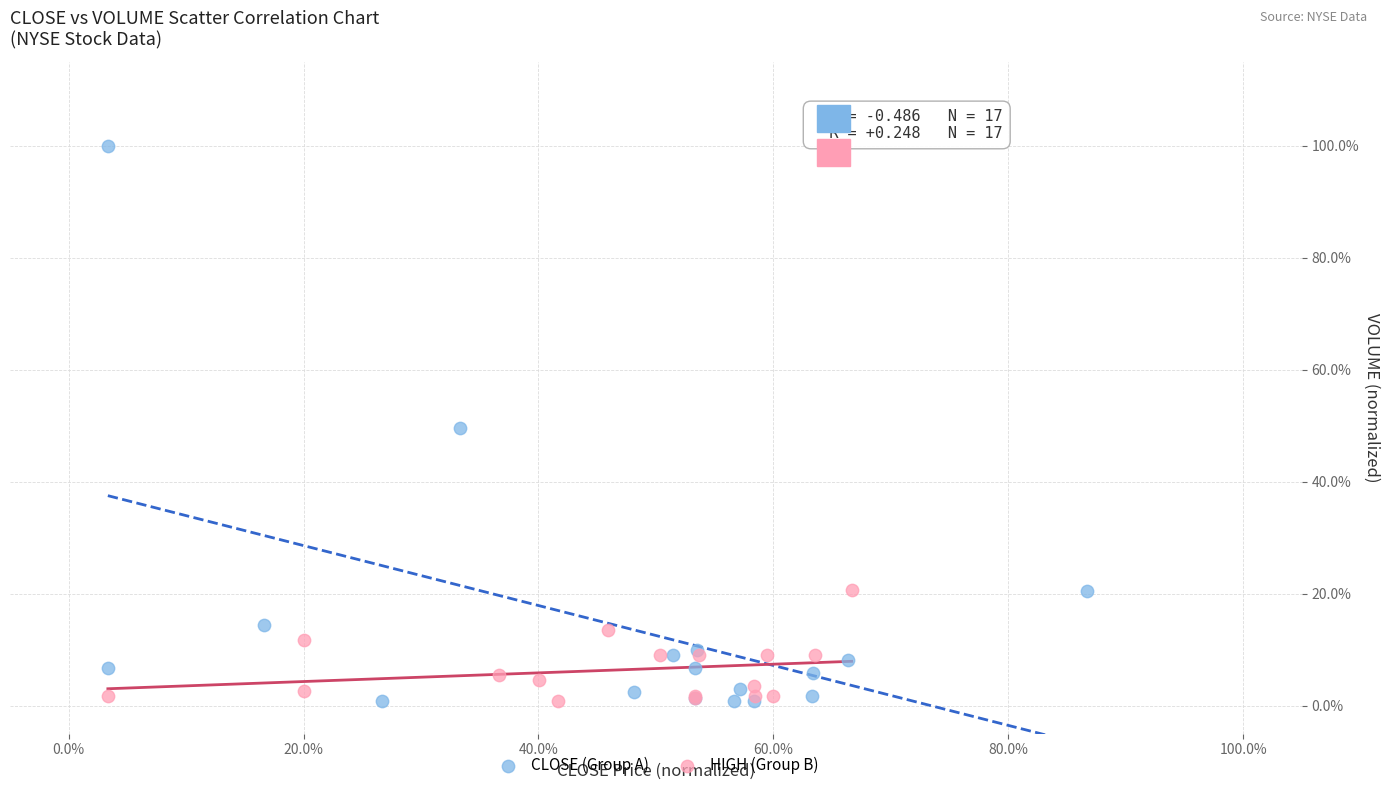

Which series has the largest Y range (max minus min)?

CLOSE (Group A)